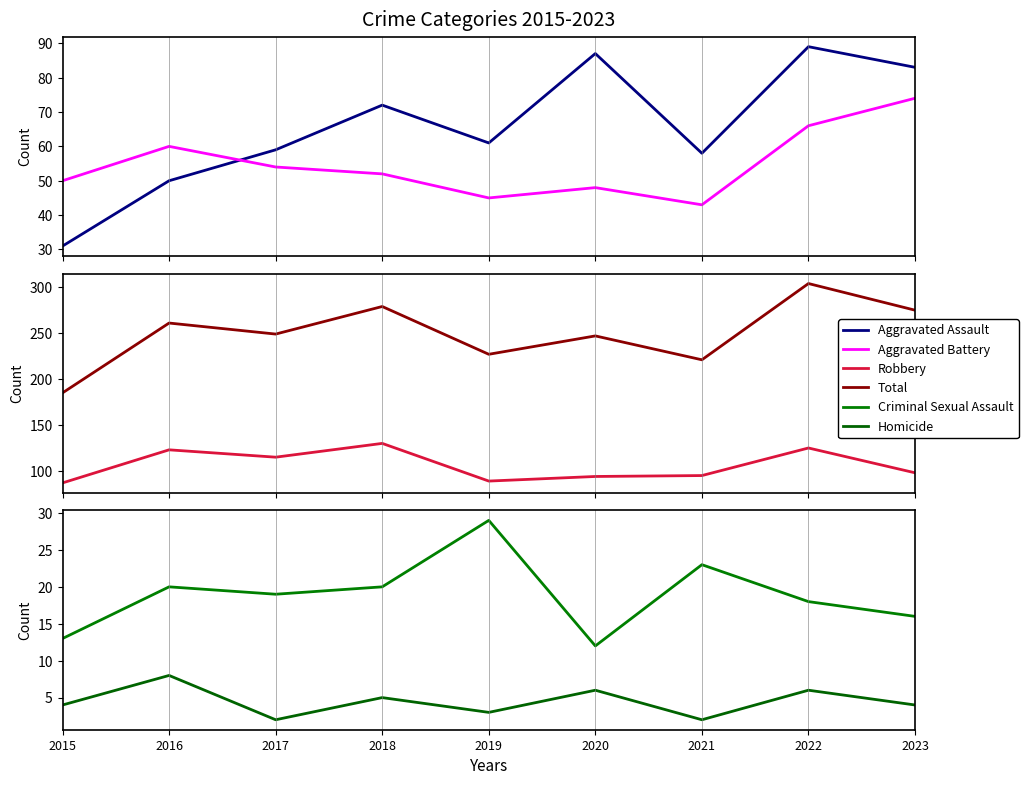

How many interior local valleys does the Aggravated Assault series have?

2